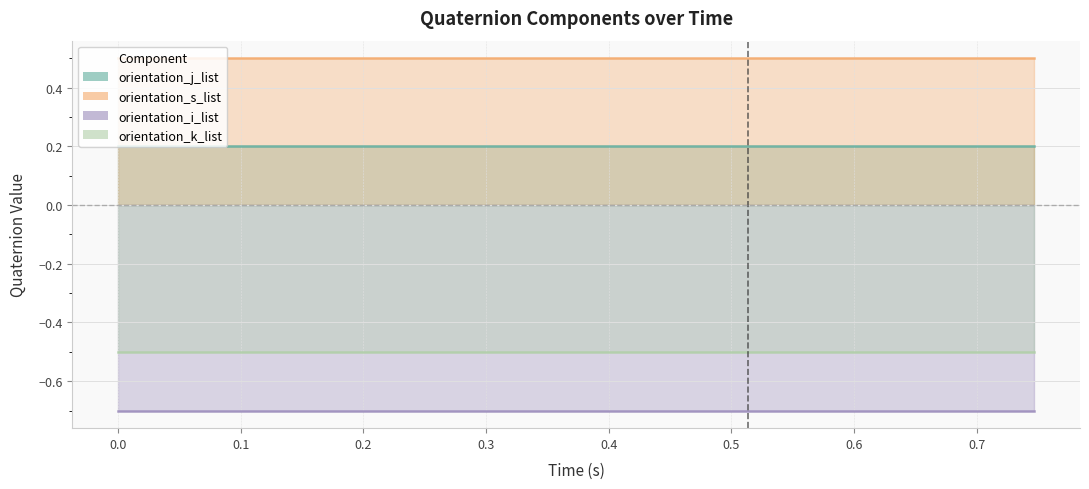

Which series has the largest total across all categories?

orientation_s_list